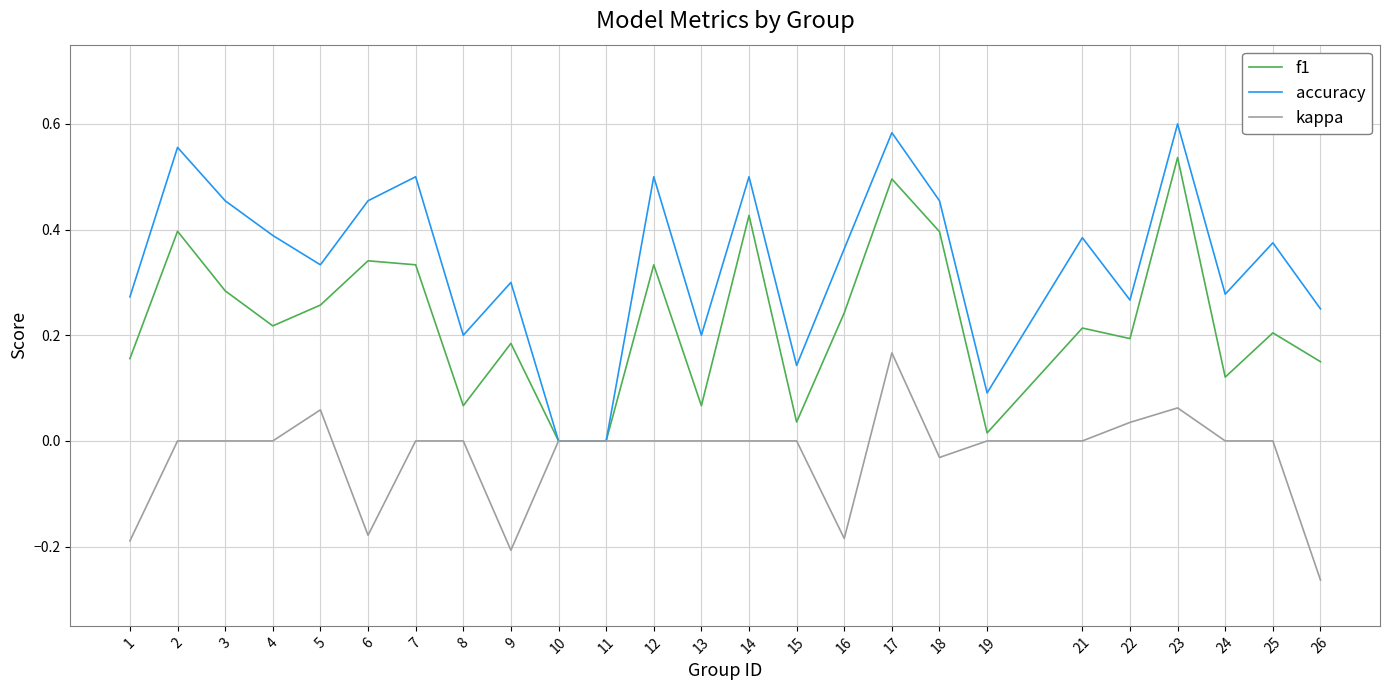

Which category has the highest value in the kappa series?

17